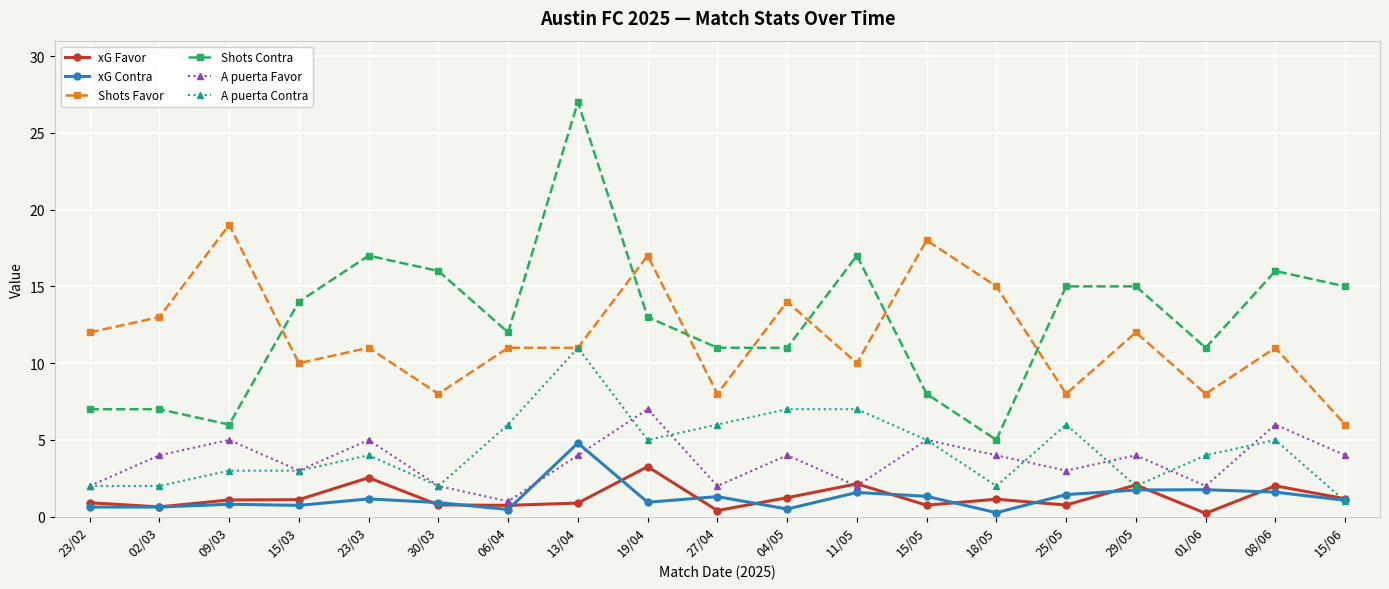

What is the label of the 13th point from the right?

06/04